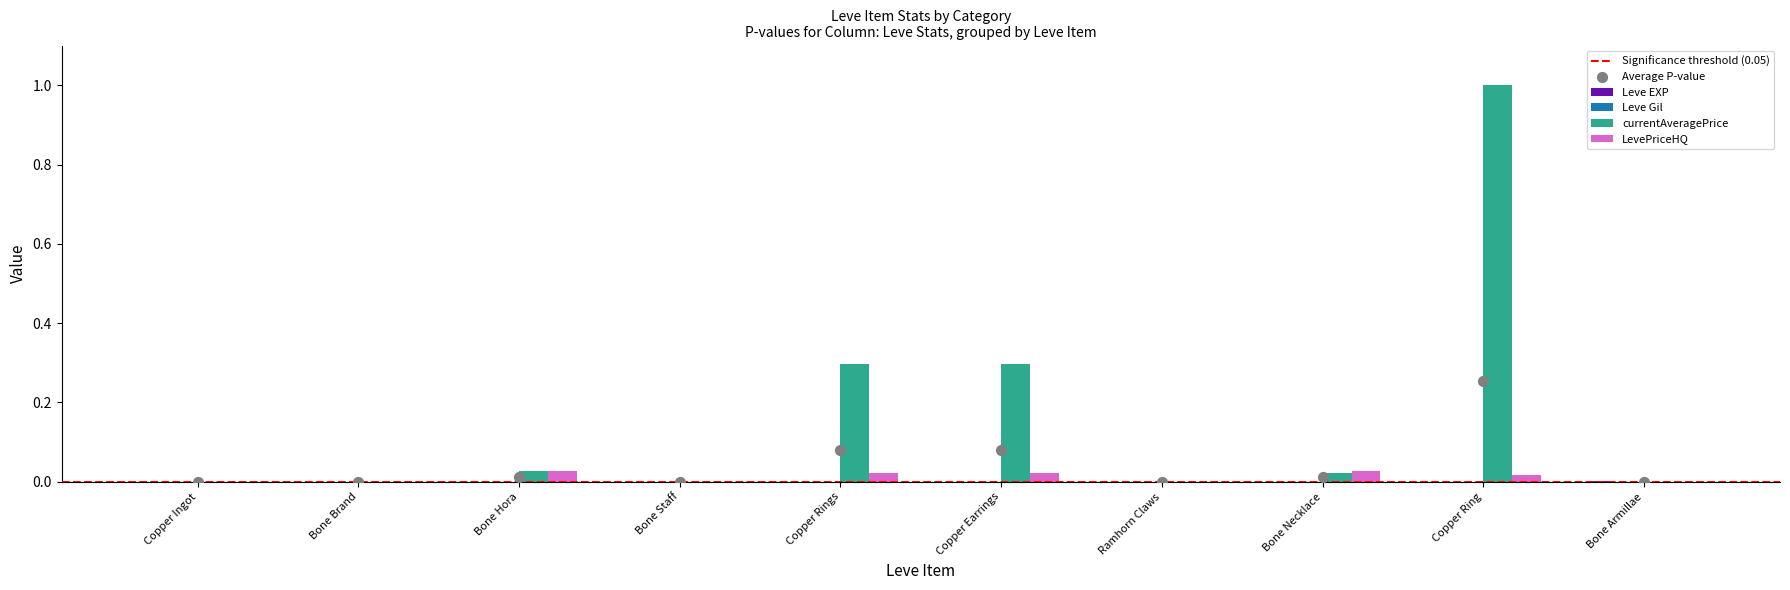

What are all the series names shown in the legend?

Leve EXP, Leve Gil, currentAveragePrice, LevePriceHQ